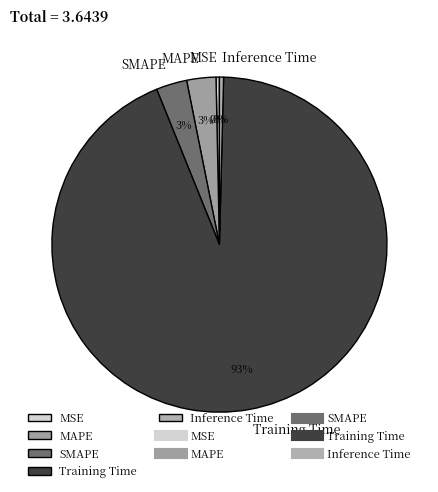

What is the largest slice in the pie chart?

Training Time